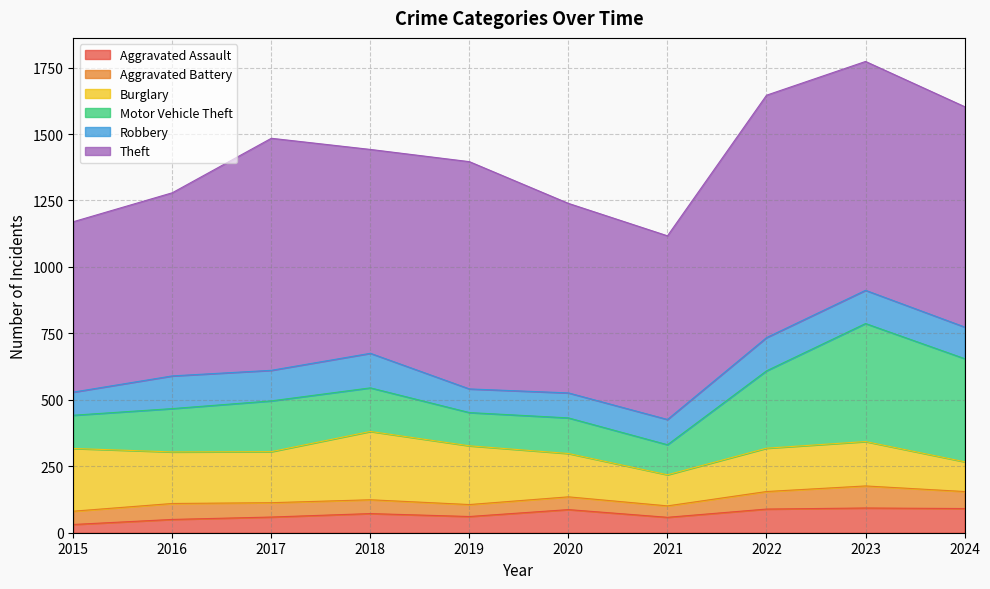

Where is the first local maximum for Robbery?

2016